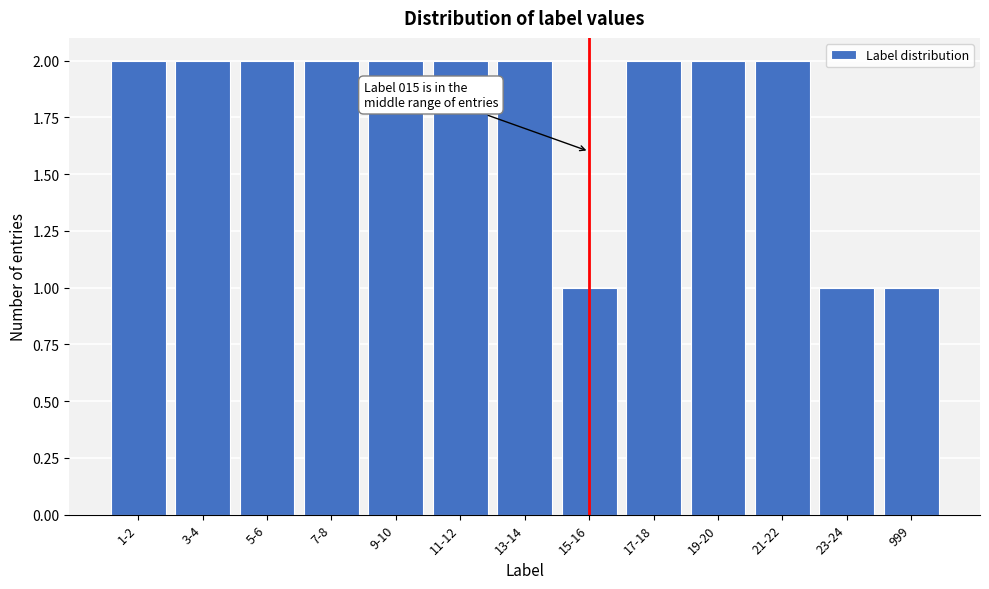

Reading right to left, transcribe all the data shown in this chart.

1	1	2	2	2	1	2	2	2	2	2	2	2